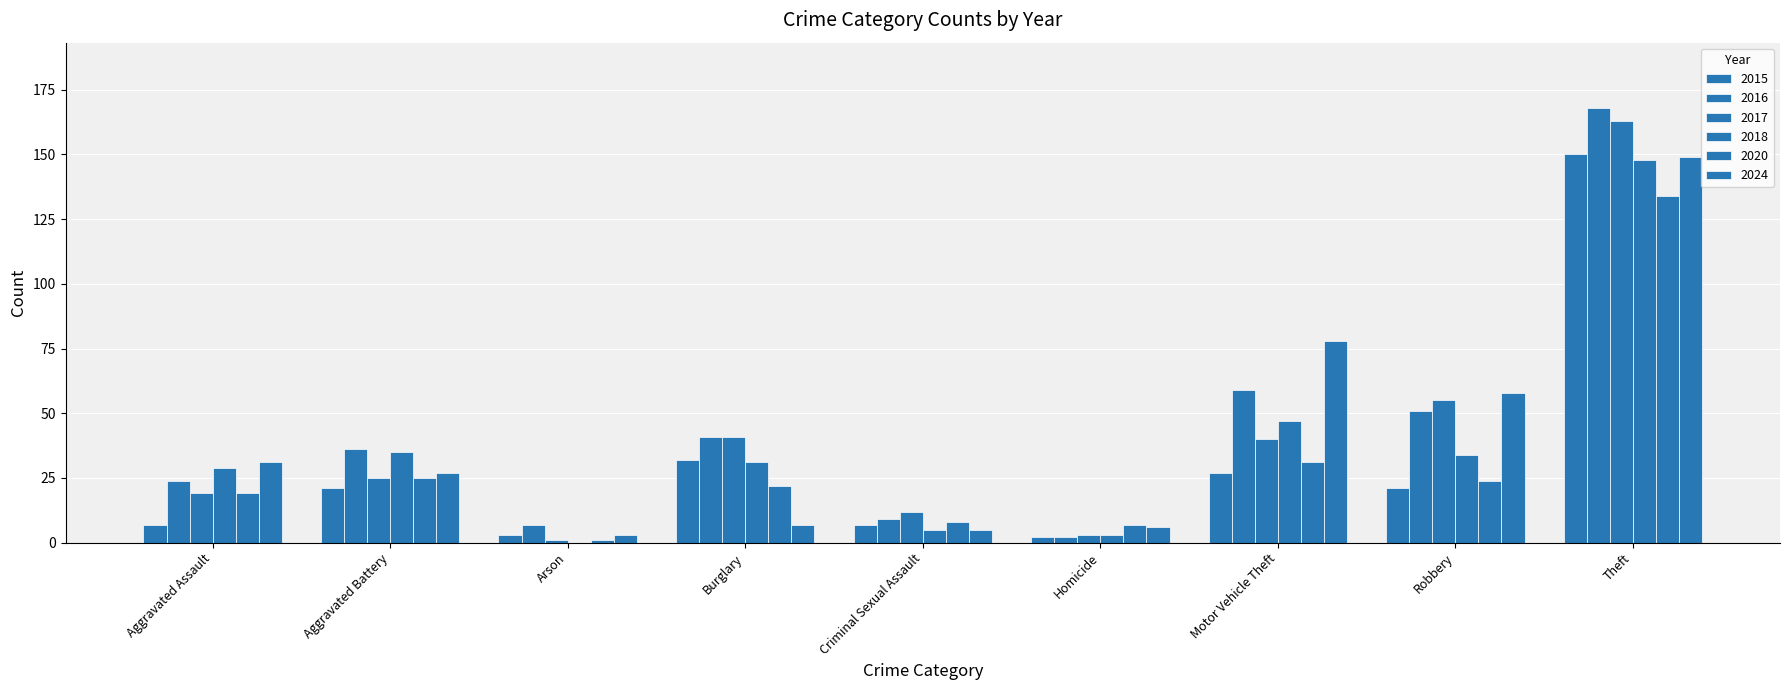

What is the spread (max minus min) of values at Homicide?

5